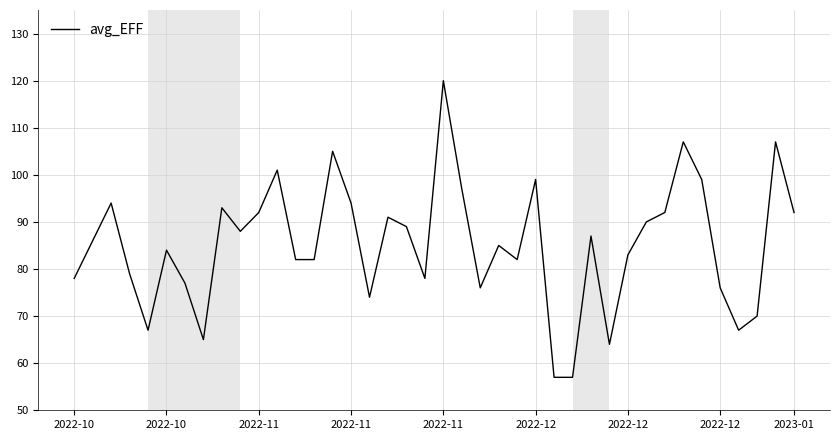

What is the smallest value displayed?

57